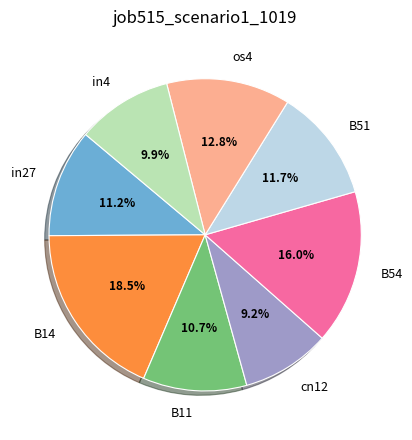

Is it true that B54 is 16% of the pie?

True